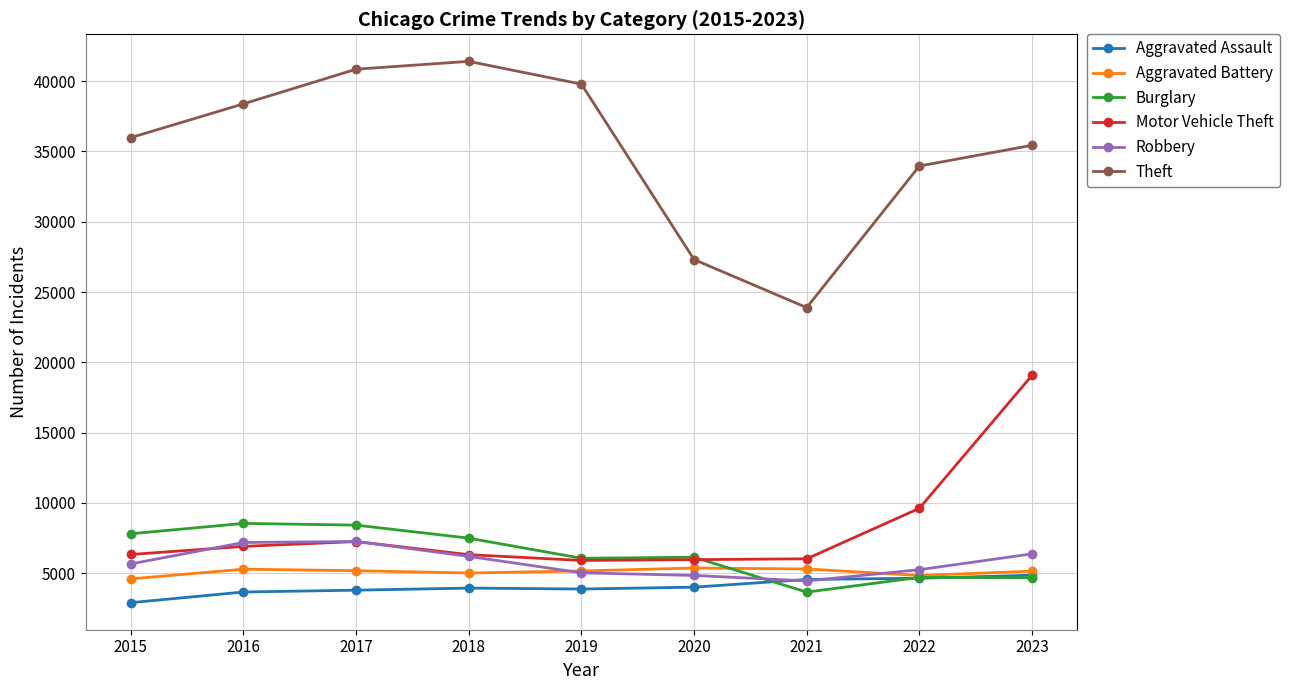

How many data points does each series have?

9